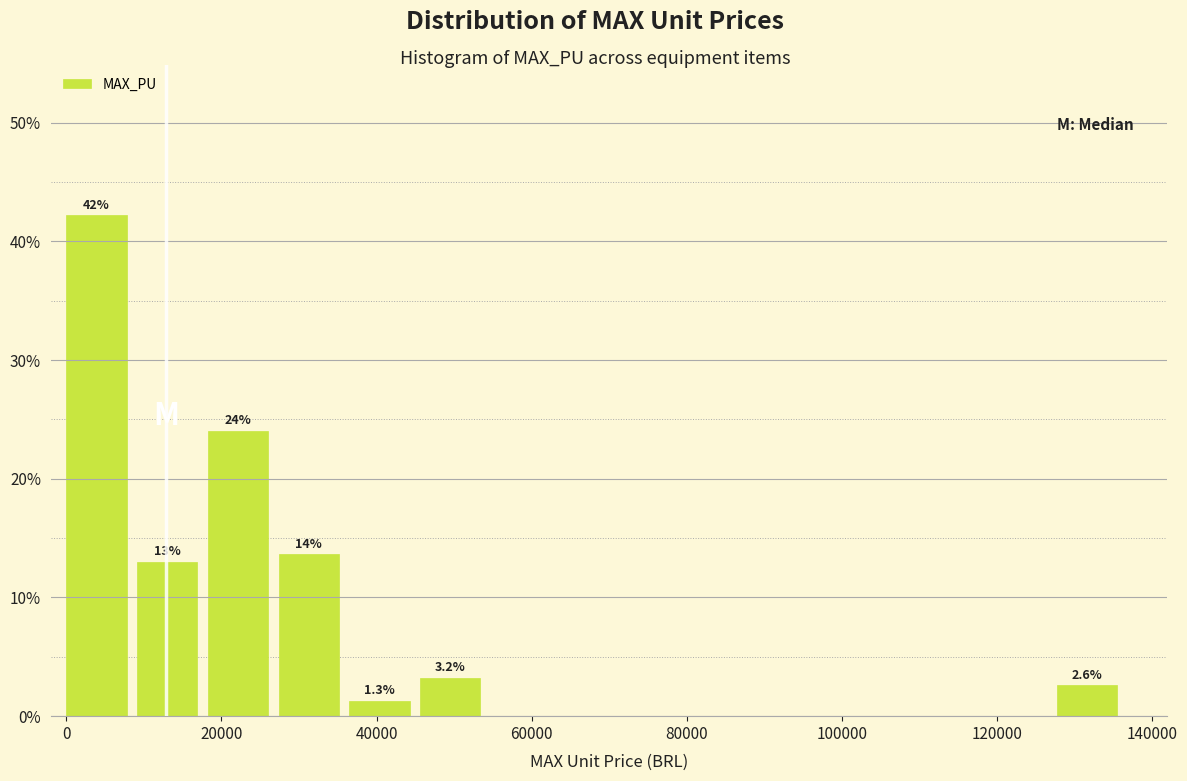

Over which range of the x-axis is the bar tallest?

0 to 10000